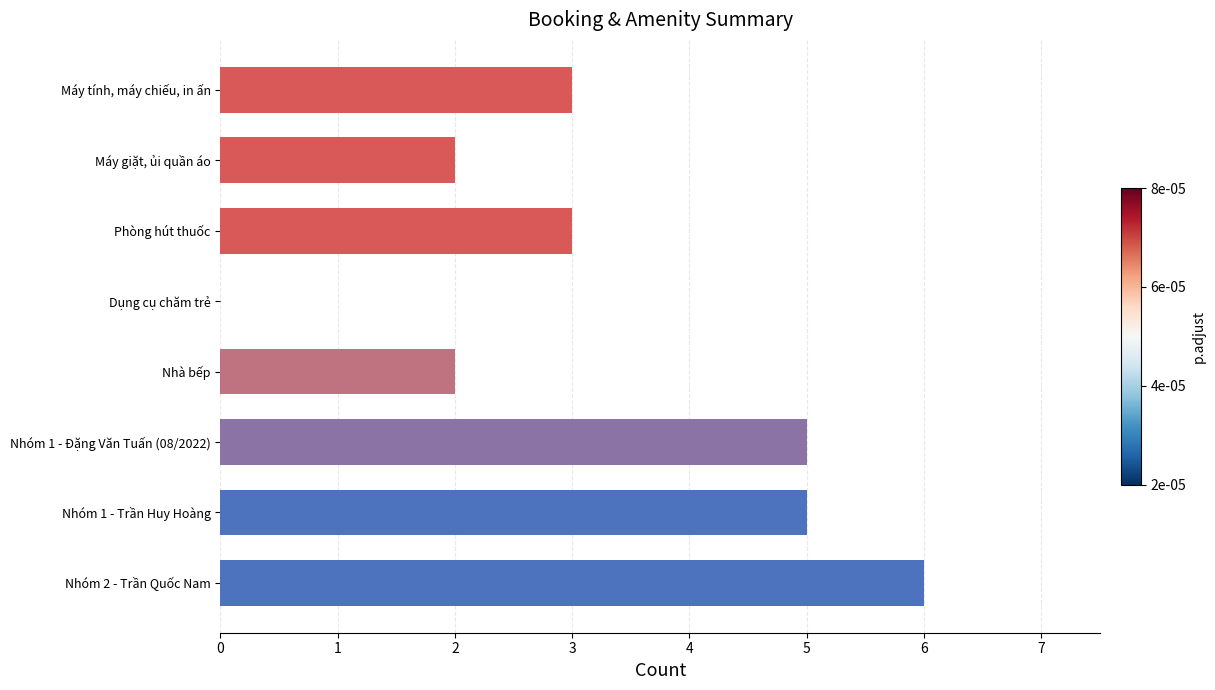

How many positive values are there?

7